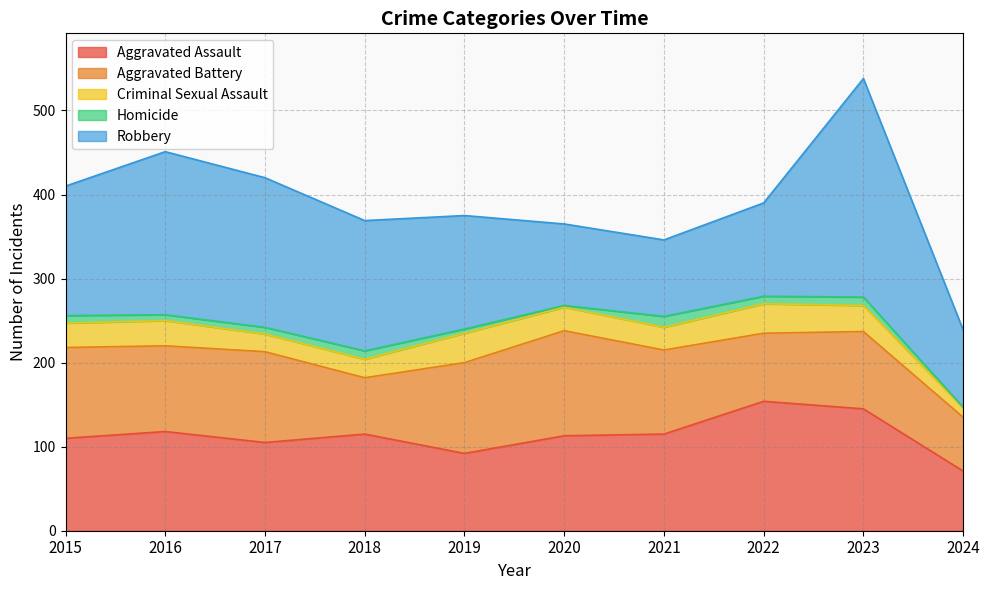

Which series has the largest total across all categories?

Robbery